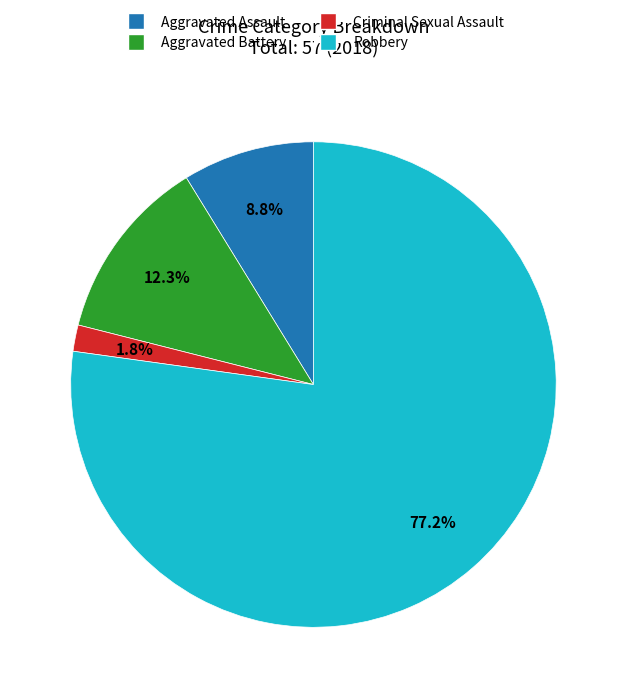

Between Aggravated Assault and Criminal Sexual Assault, which is larger?

Aggravated Assault